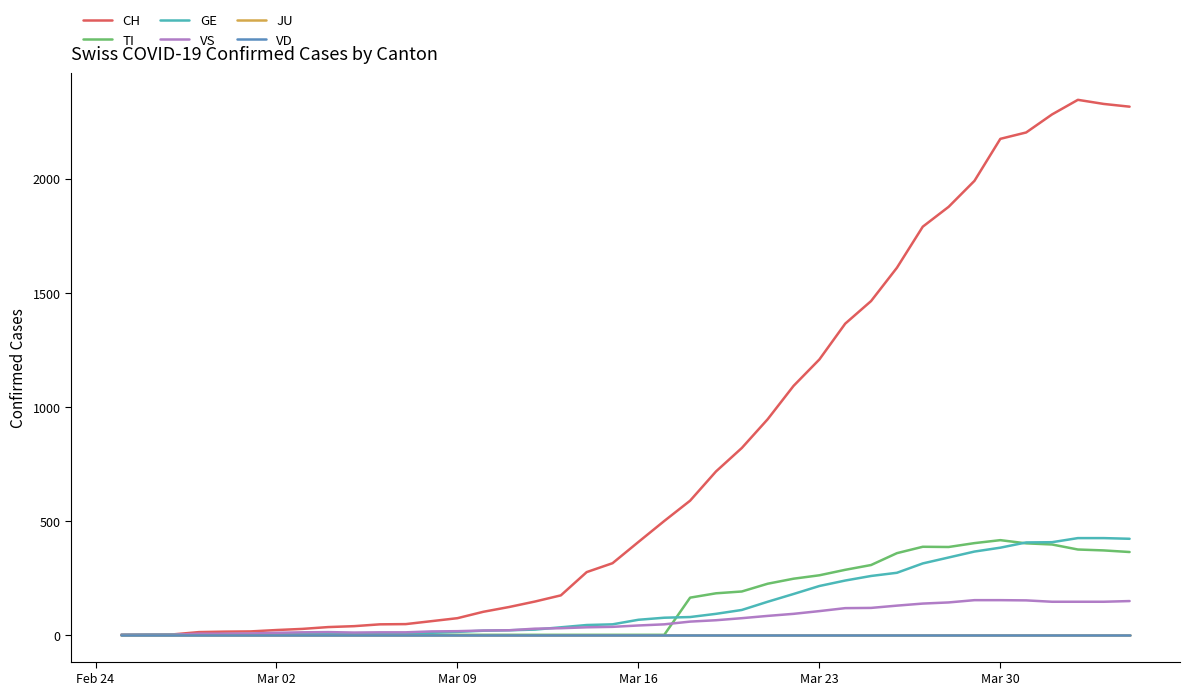

What is the difference between the maximum and minimum values in the VS series?

152